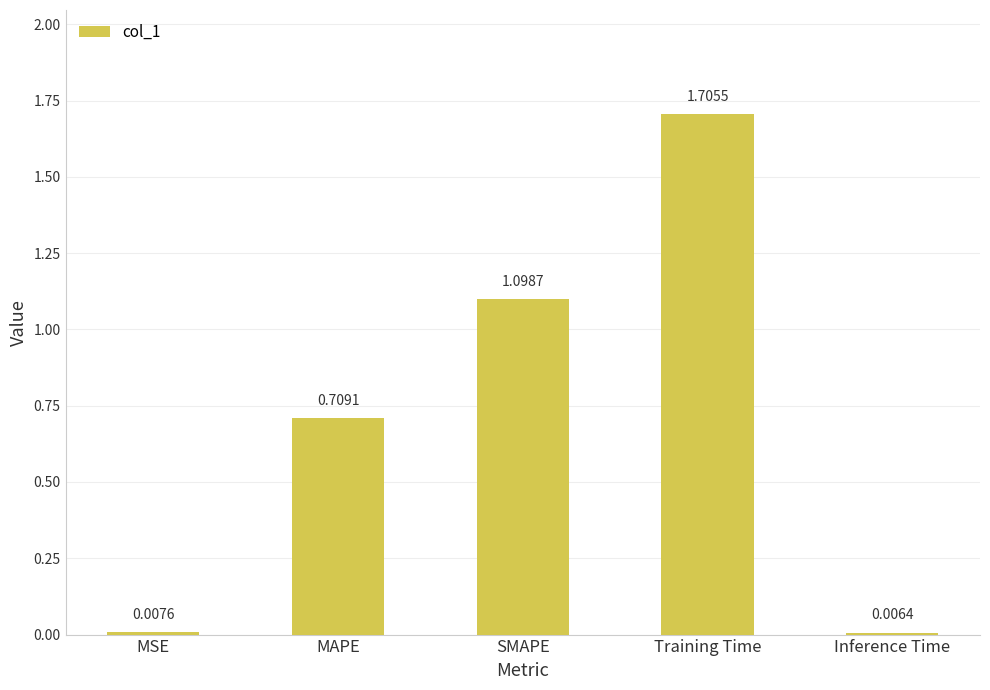

What is the difference between the maximum and second lowest values?

1.7